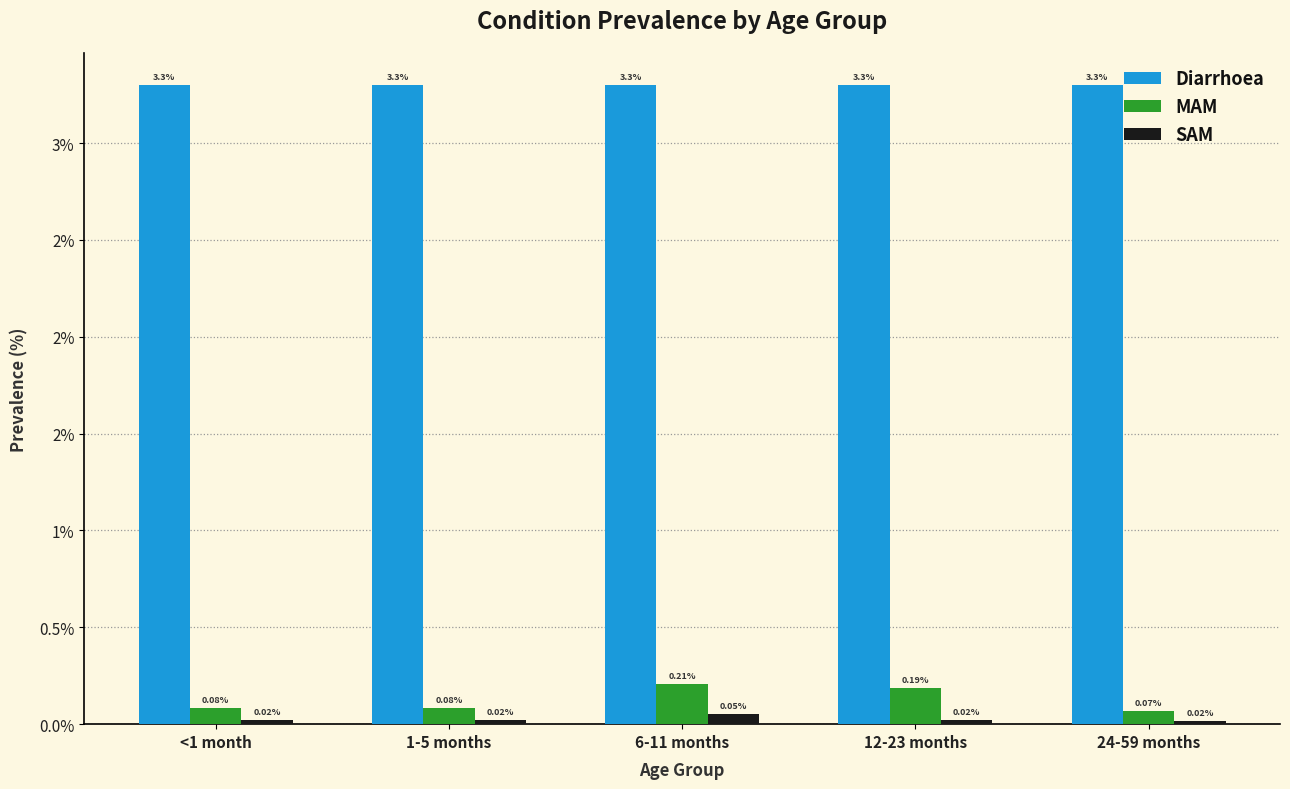

Between <1 month and 12-23 months, which series saw the biggest shift?

MAM